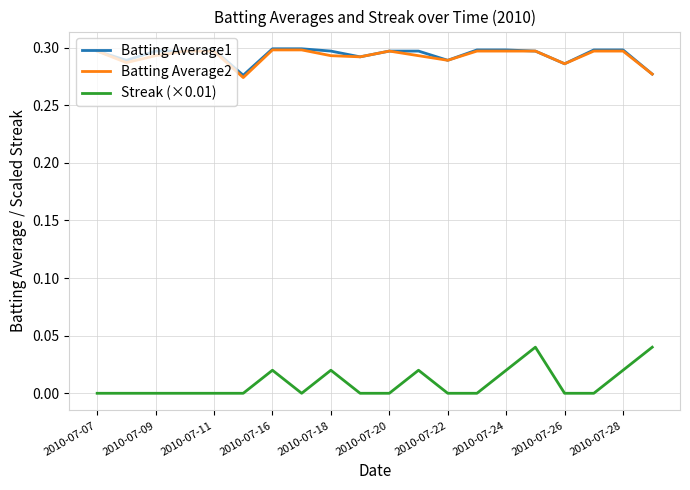

True or false: Batting Average2 and Streak (×0.01) intersect in this chart.

False